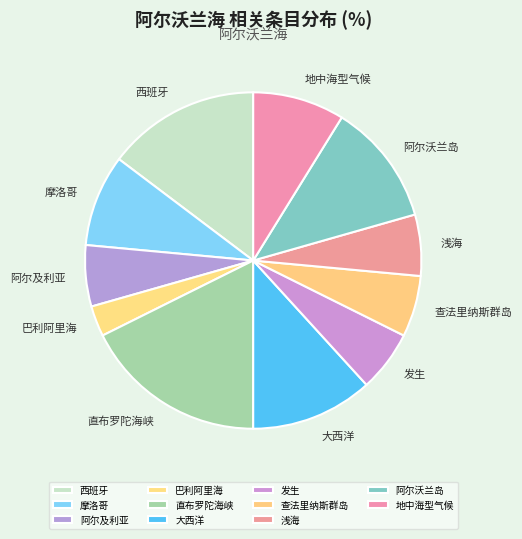

Count the number of slices in the pie.

11